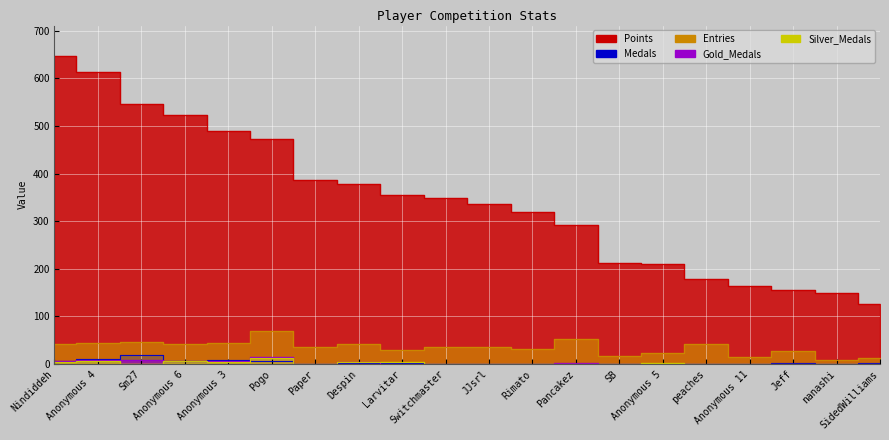

How many data points in Entries are less than 35?

8